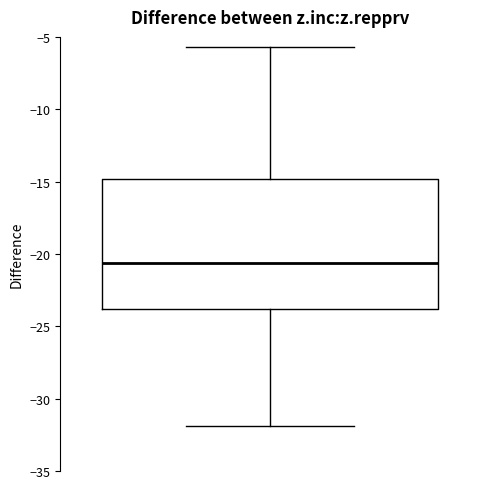

Where is the upper edge of the box on the y-axis? The values are not printed on the chart, so give them approximately, as read against the axis.

-15.0